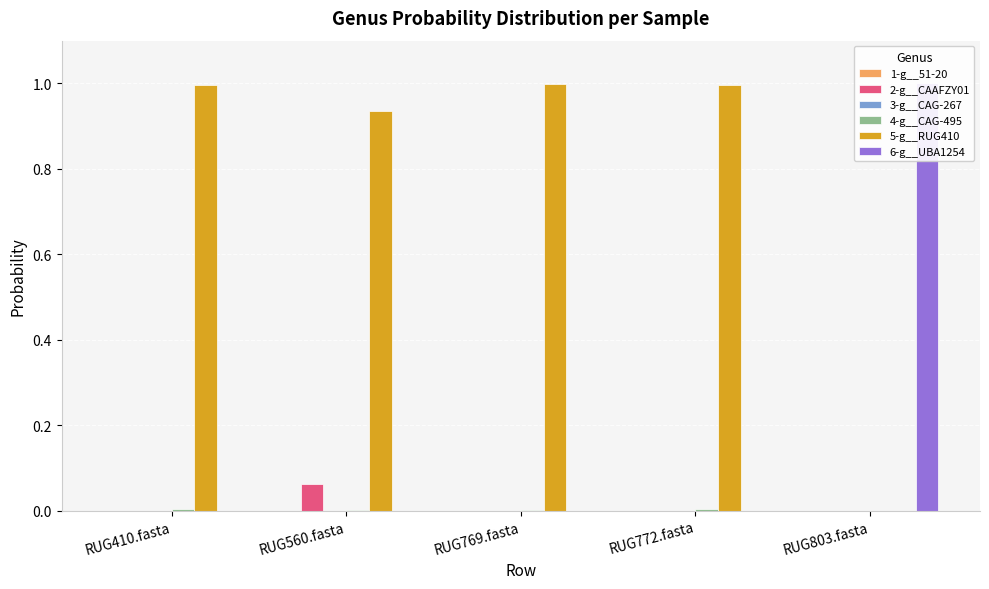

Which series has the largest total across all categories?

5-g__RUG410